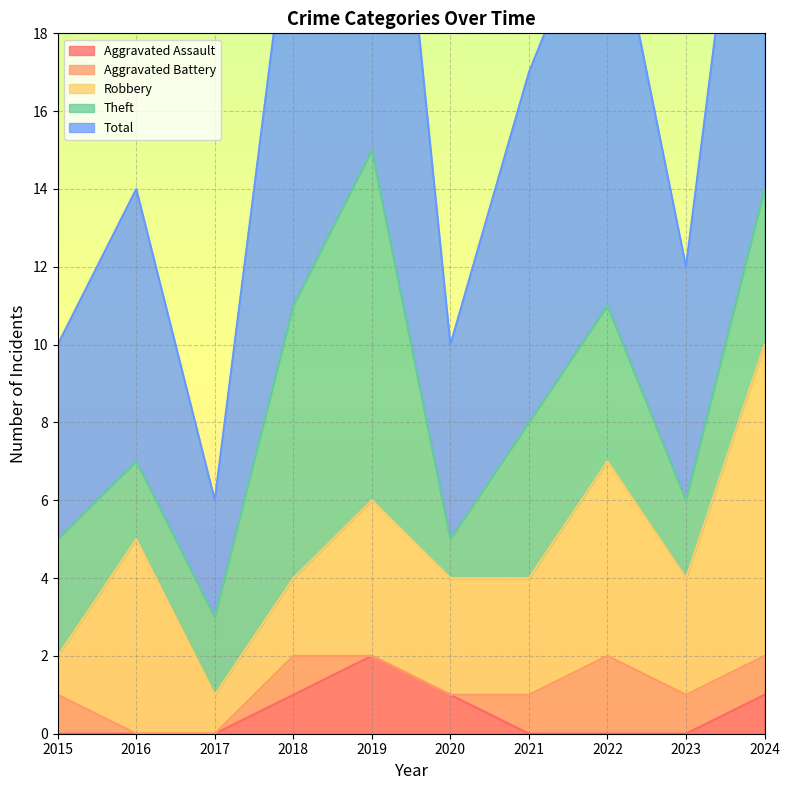

How many lines are shown in the chart?

5